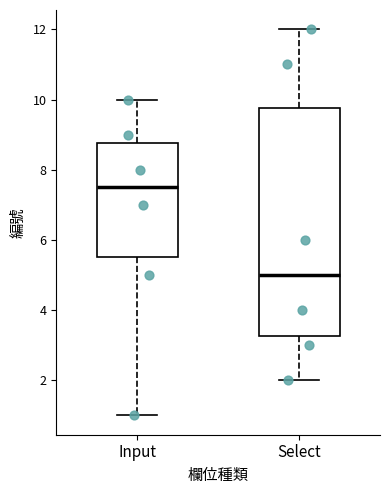

Reading left to right, transcribe this box plot: for each box, give where its median line is, the range the box spans, and where its two whiskers end, as read against the y-axis. The values are not printed on the chart, so give them approximately, as read against the axis.

Input: median 7.6, box 5.6 to 8.8, whiskers 1.0 to 10.0
Select: median 5.0, box 3.2 to 9.8, whiskers 2.0 to 12.0